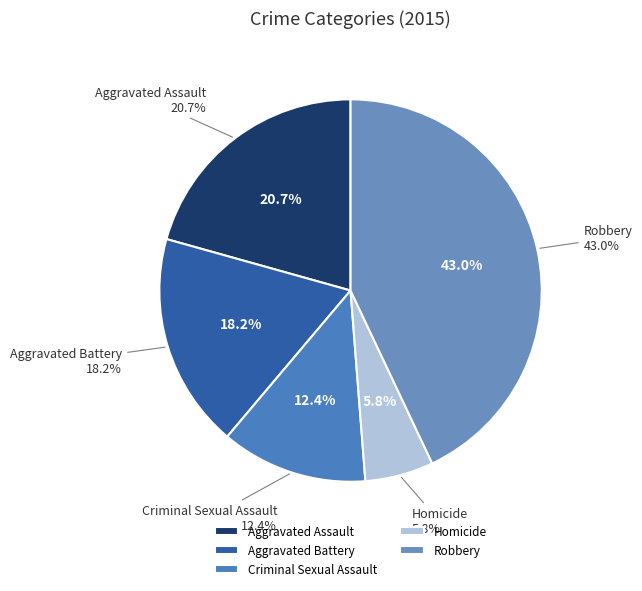

What percentage is the Aggravated Battery slice, to the nearest percent?

18%